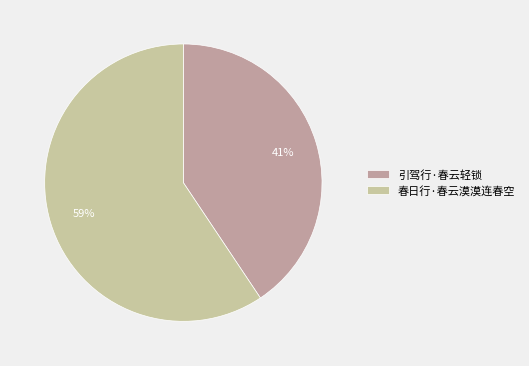

To the nearest percent, what percentage of the pie is 春日行·春云漠漠连春空?

59%